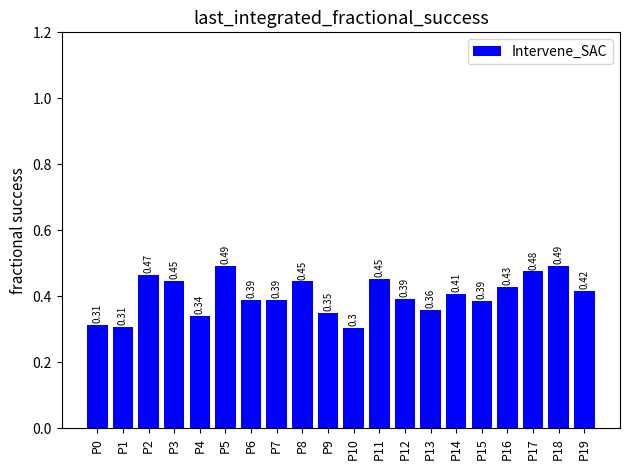

What is the sum of the values at P19 and P5?

0.9